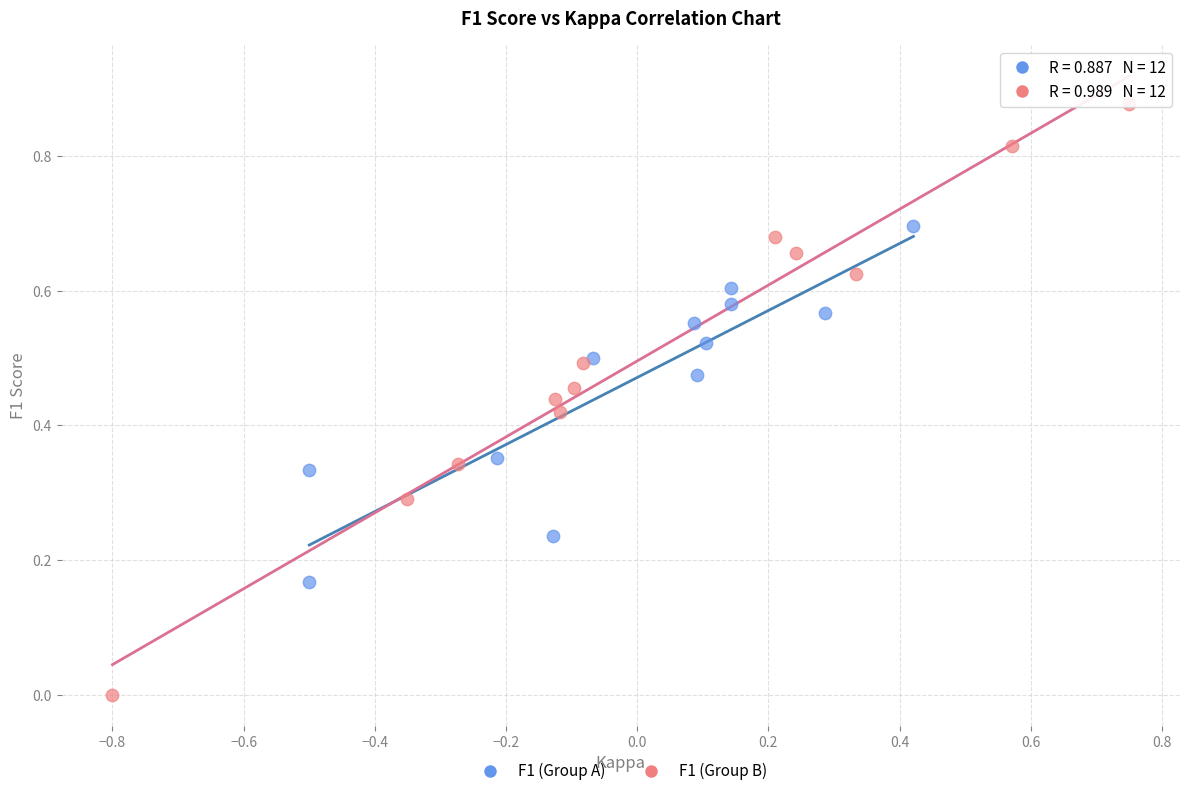

Which series contains the highest Y value?

F1 (Group B)